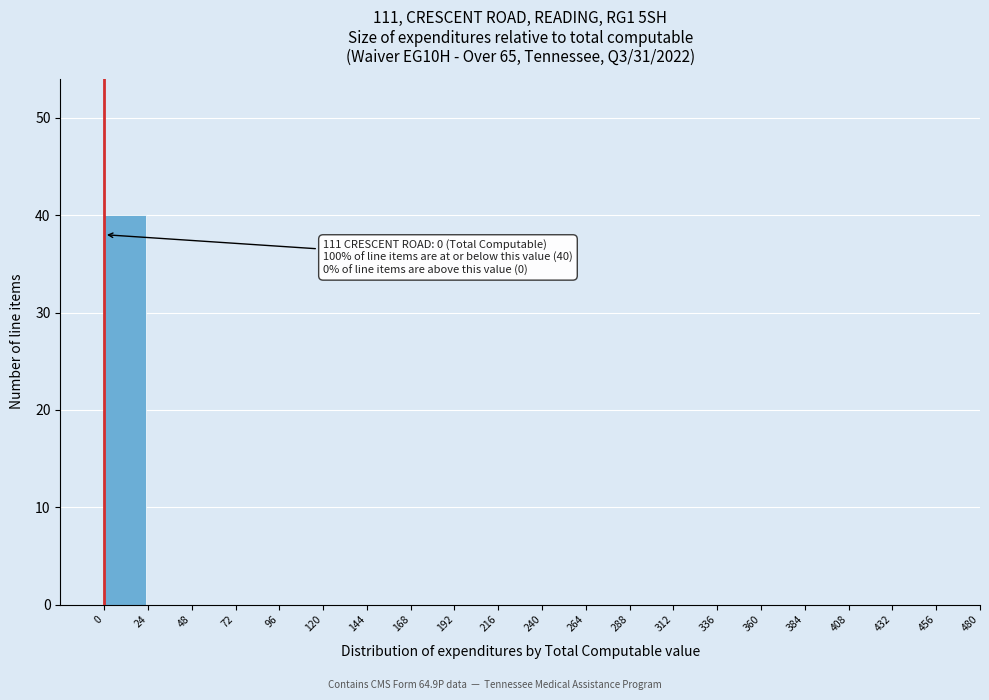

The value at 0 is 25. True or false?

False